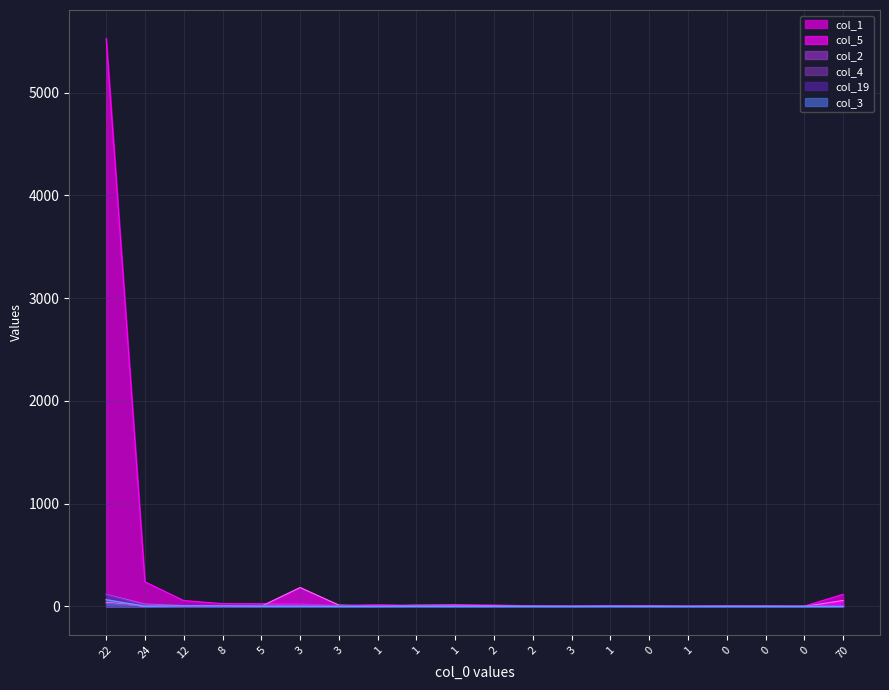

The value of col_3 at 3 is -44. True or false?

False